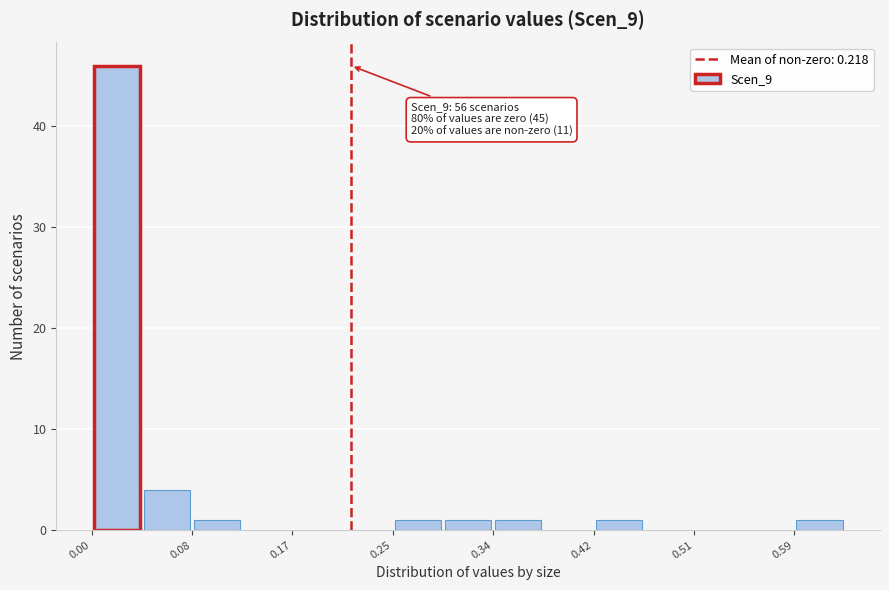

Over which range of the x-axis is the bar tallest?

0.00 to 0.04